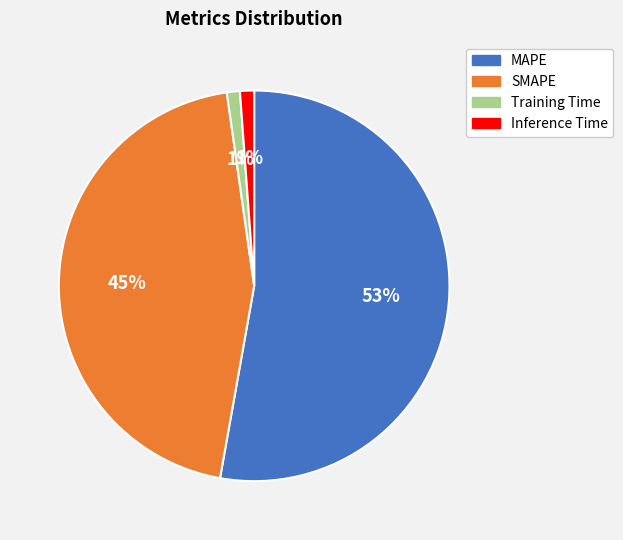

To the nearest percent, what portion does Training Time represent?

1%